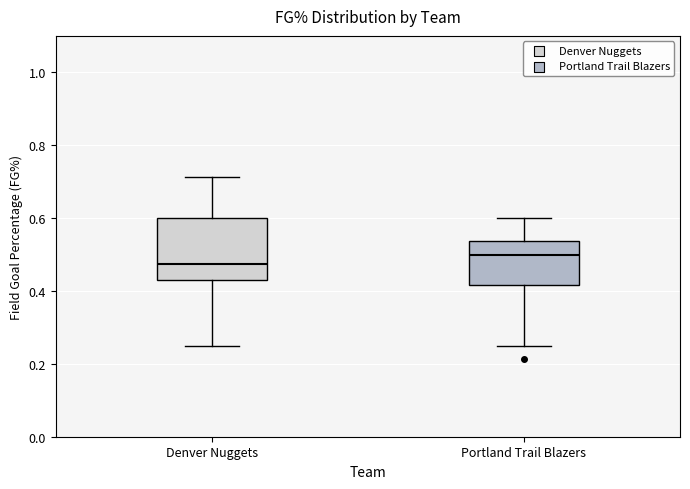

Where is the upper edge of the box for Portland Trail Blazers on the y-axis? The values are not printed on the chart, so give them approximately, as read against the axis.

0.54